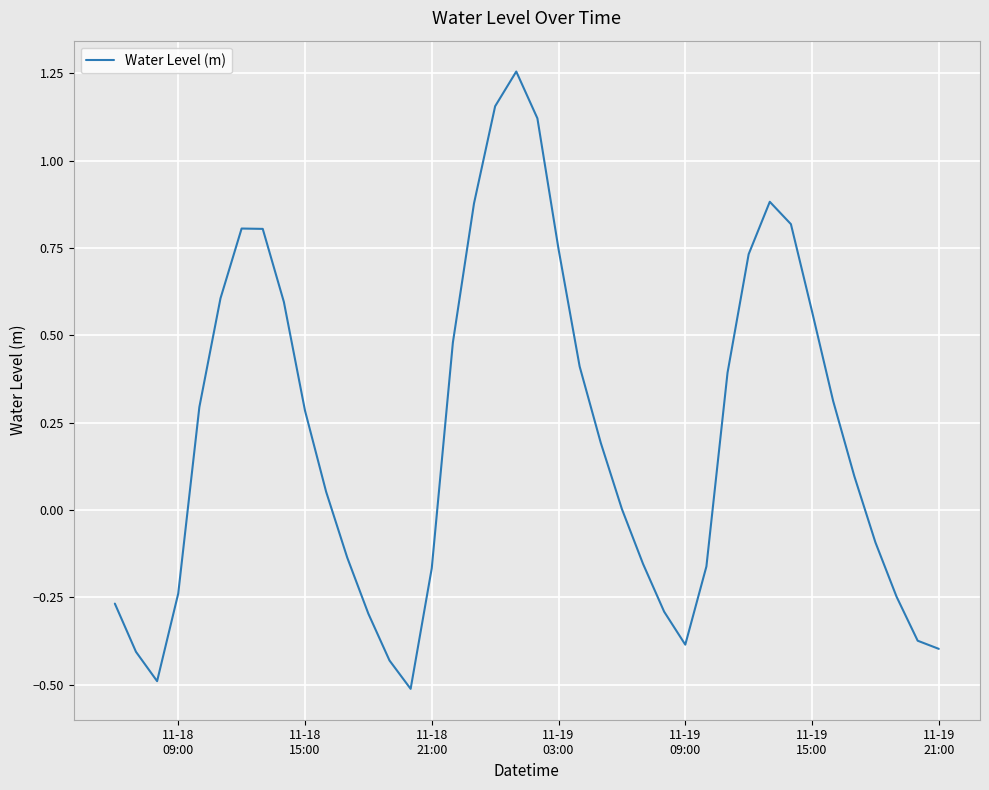

What is the difference between the maximum and minimum values?

1.8